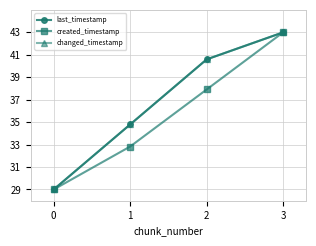

List the series in order of their peak value, lowest first.

last_timestamp, created_timestamp, changed_timestamp